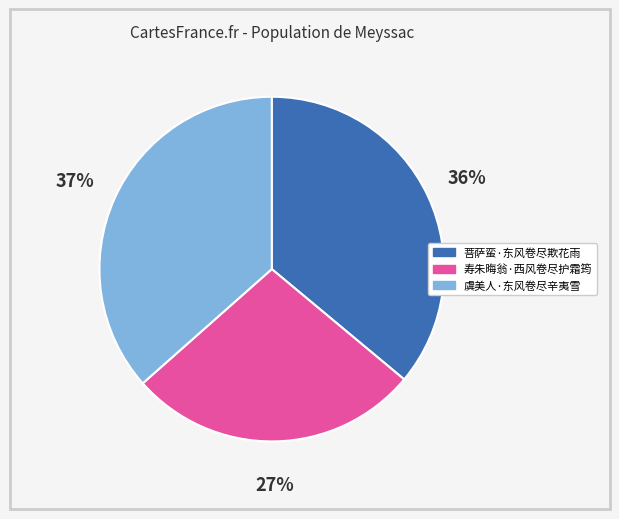

Is it true that 菩萨蛮·东风卷尽欺花雨 is 50% of the pie?

False